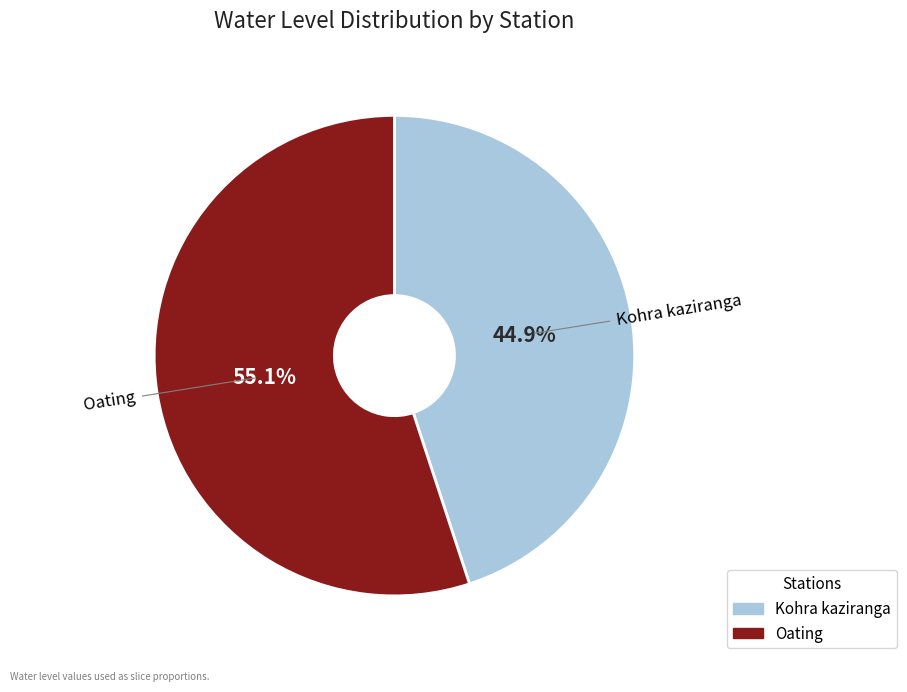

Rank the categories by value from highest to lowest.

Oating, Kohra kaziranga